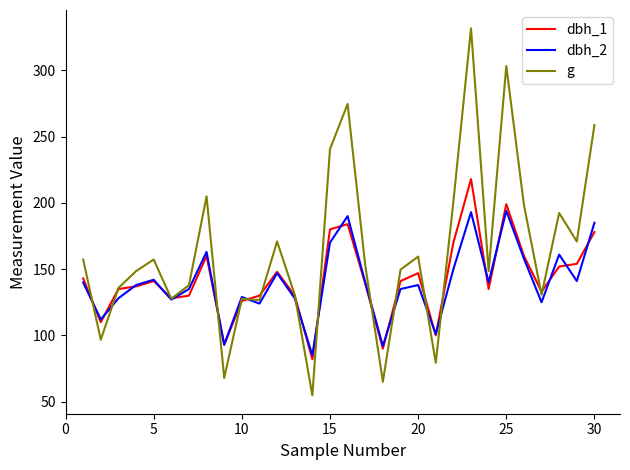

List the series in order of their peak value, highest first.

g, dbh_1, dbh_2